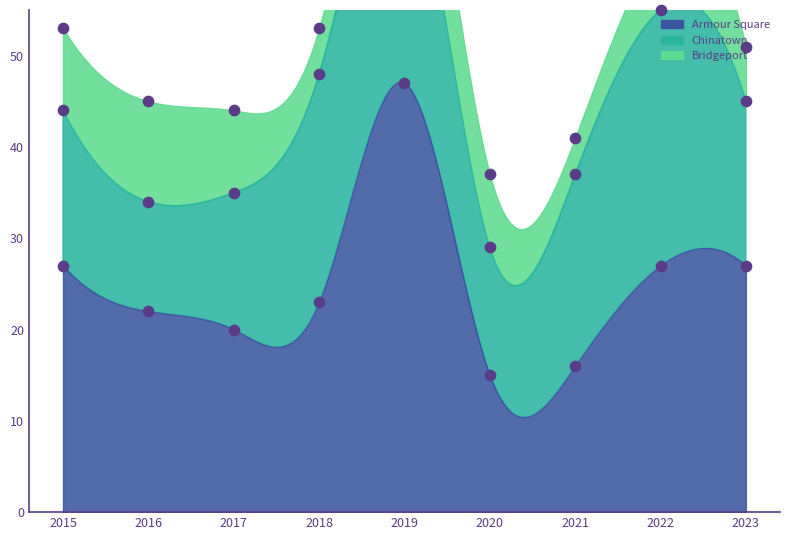

Which series has the largest total across all categories?

Armour Square